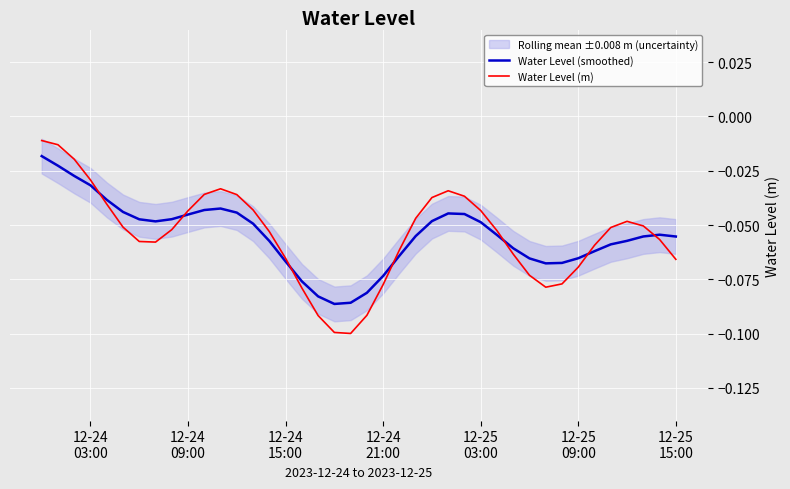

List the series in order of their peak value, lowest first.

Water Level (smoothed), Water Level (m)